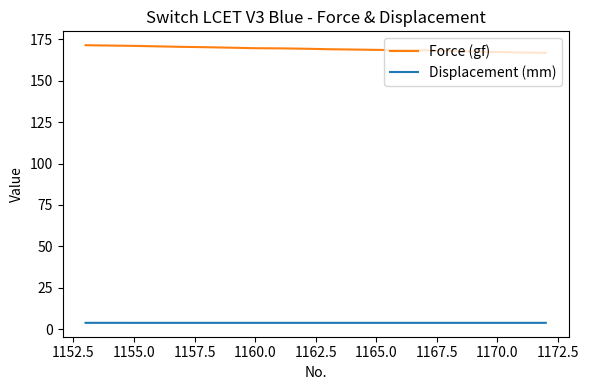

What are all the series names shown in the legend?

Force (gf), Displacement (mm)